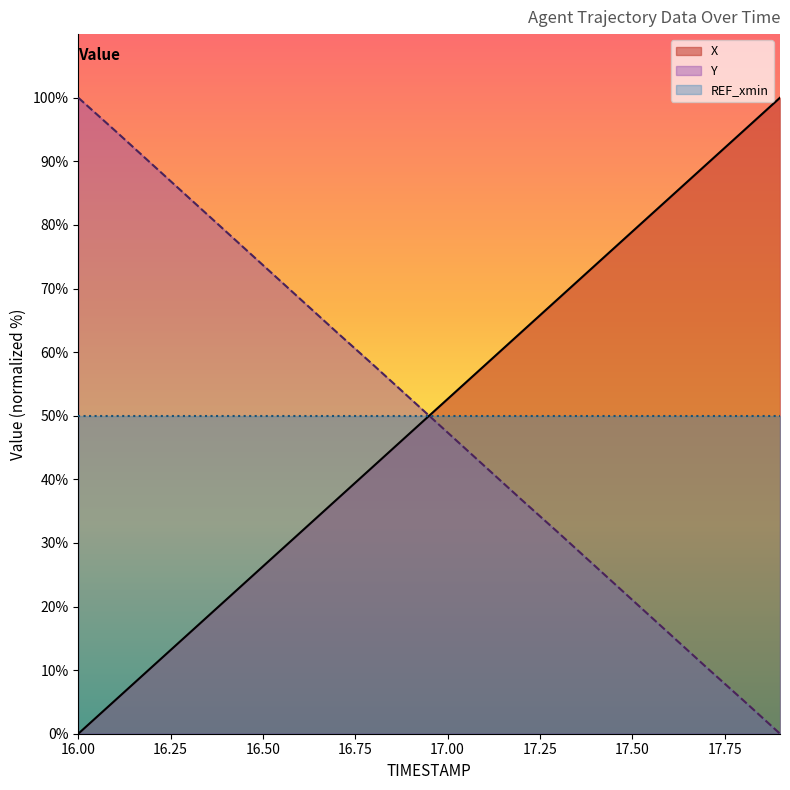

What is the value of the Y point at the 12th from the left?

42.1